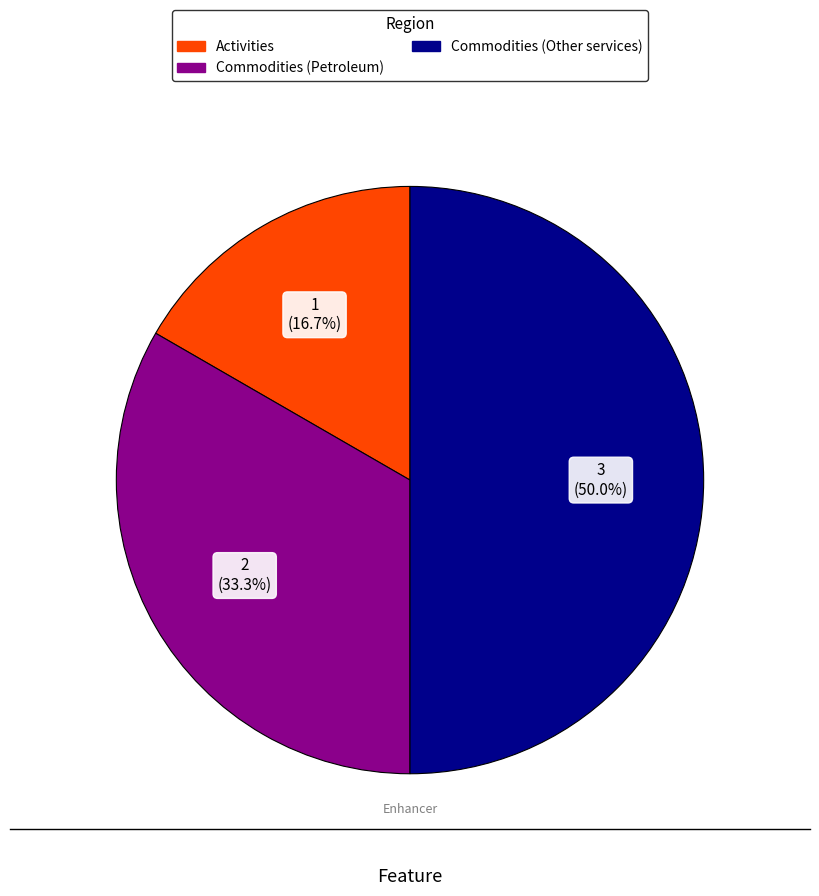

Count the number of slices in the pie.

3